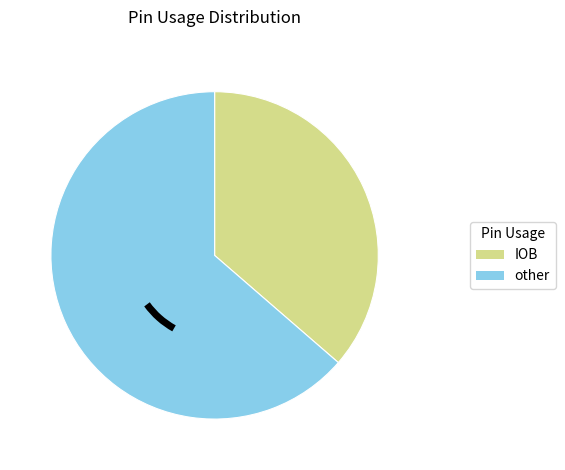

Which slice is the largest?

other